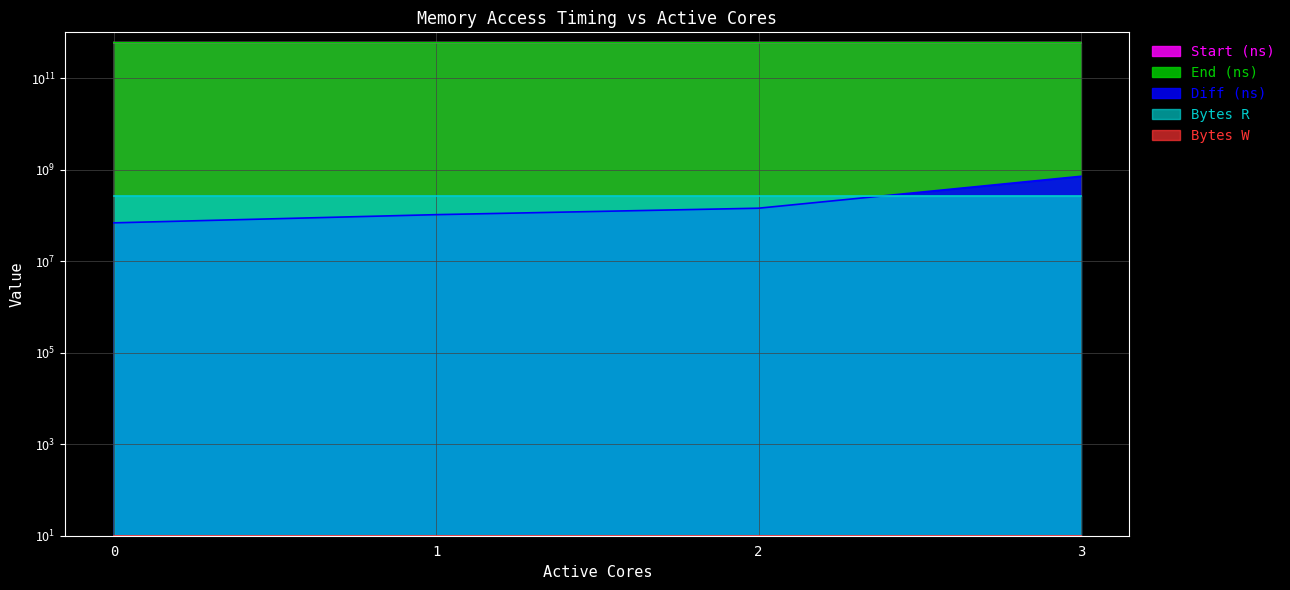

True or false: Start (ns) and End (ns) intersect in this chart.

False